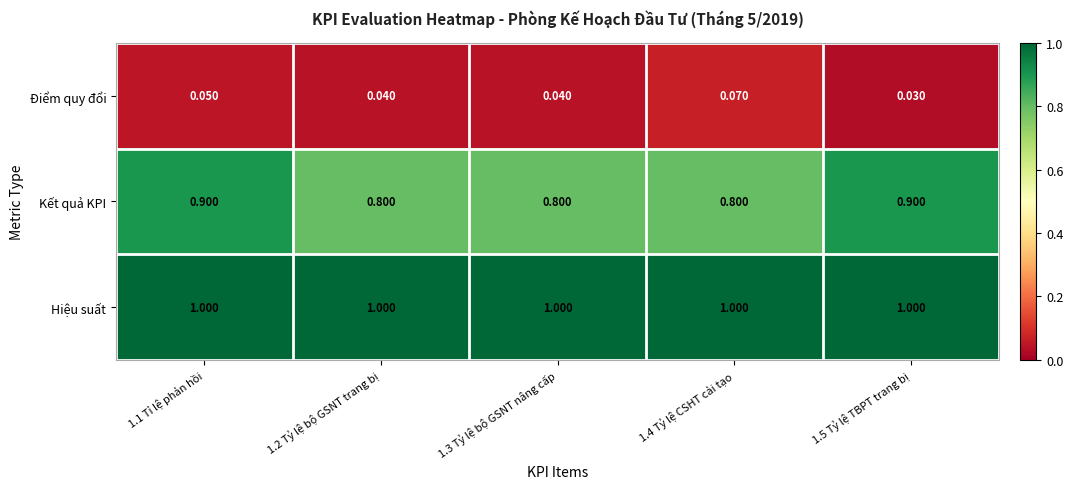

At which category is the sum across all series the highest?

1.1 Tỉ lệ phản hồi